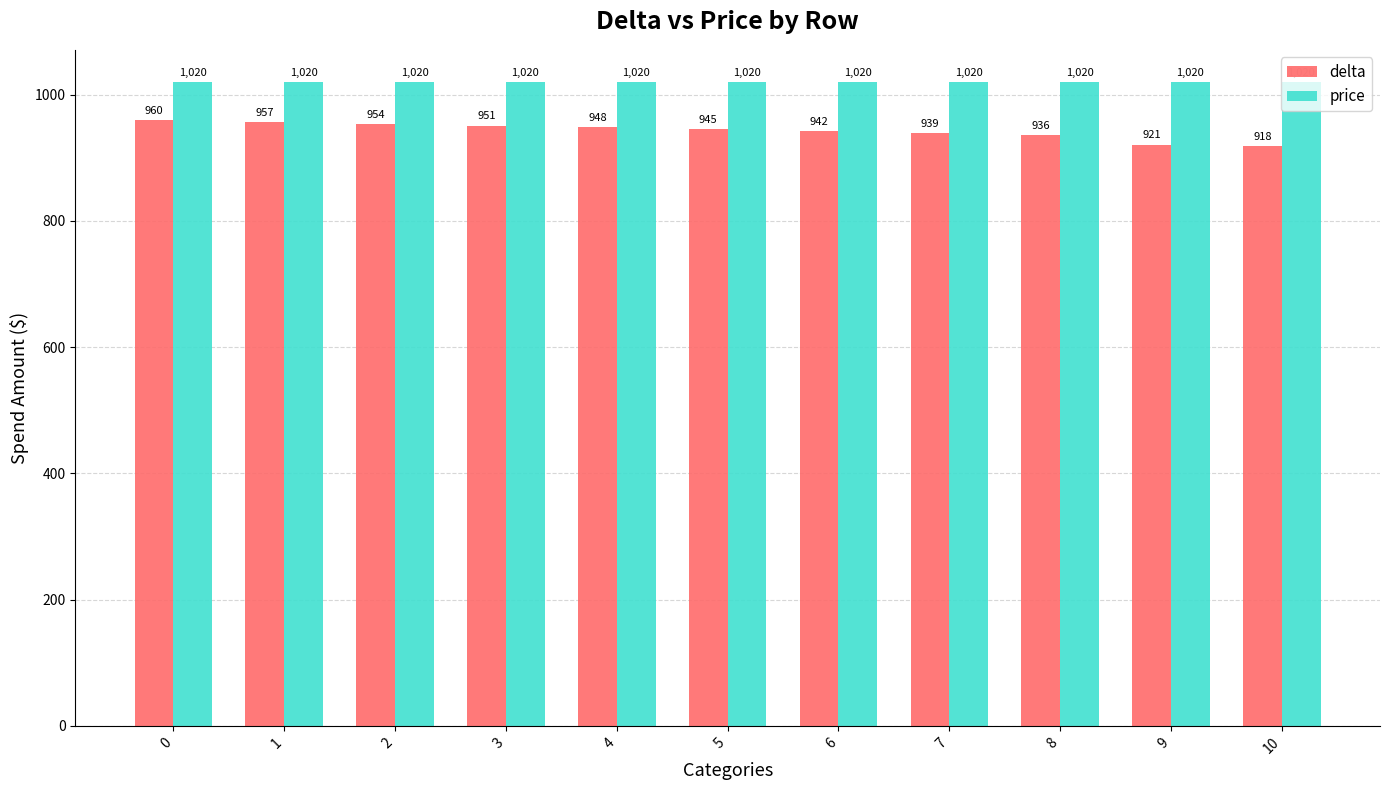

What are all the series names shown in the legend?

delta, price